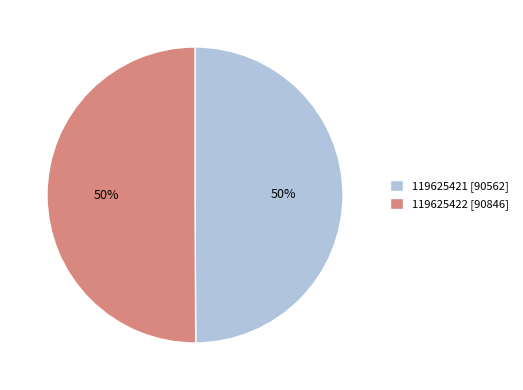

True or false: 119625422 accounts for 50% of the total.

True